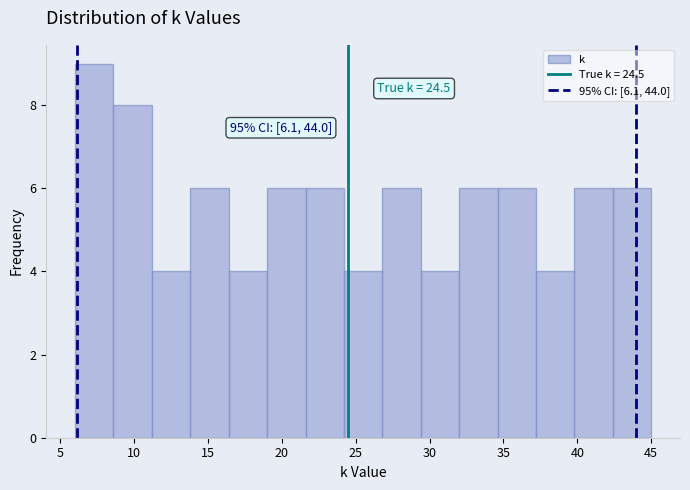

Over which range of the x-axis is the bar tallest?

6.0 to 8.6